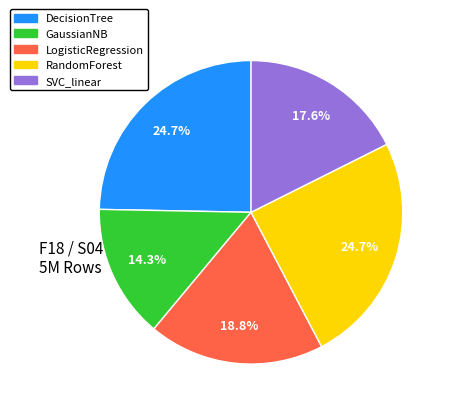

Is it true that GaussianNB is 22% of the pie?

False